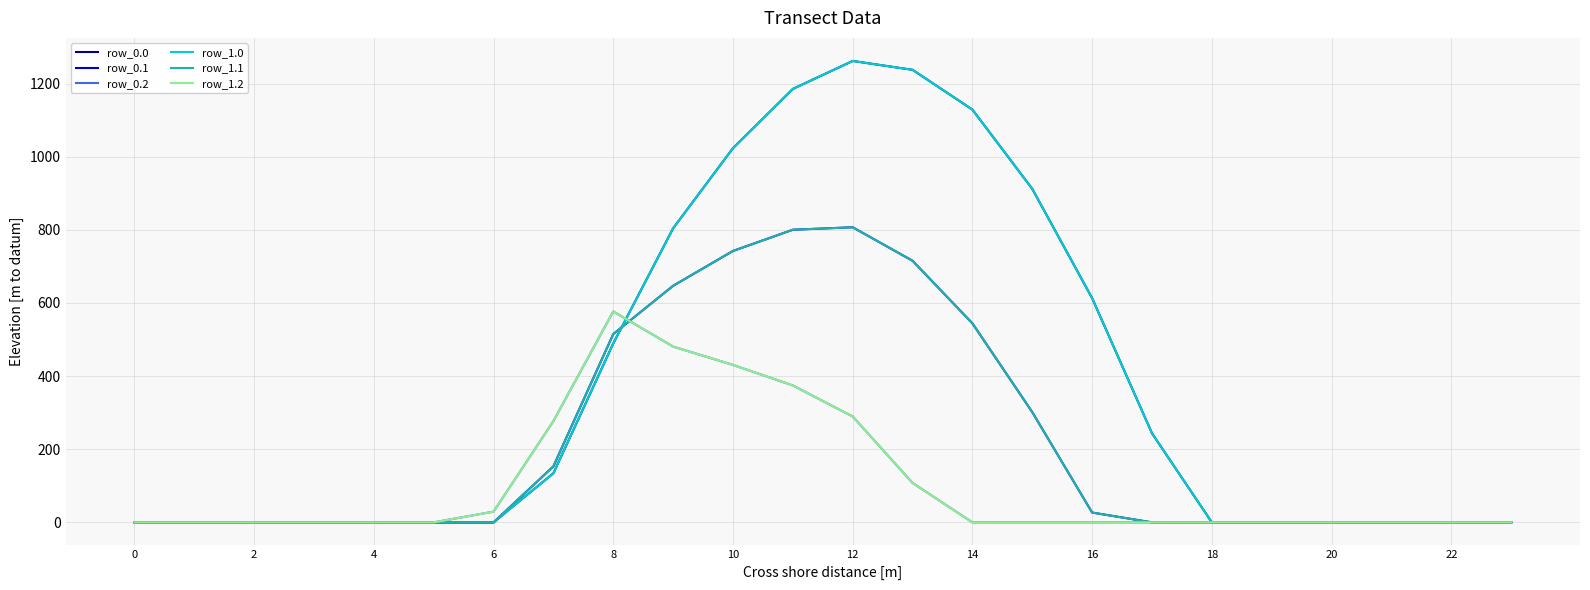

Does the chart display data point markers on the line(s)?

No